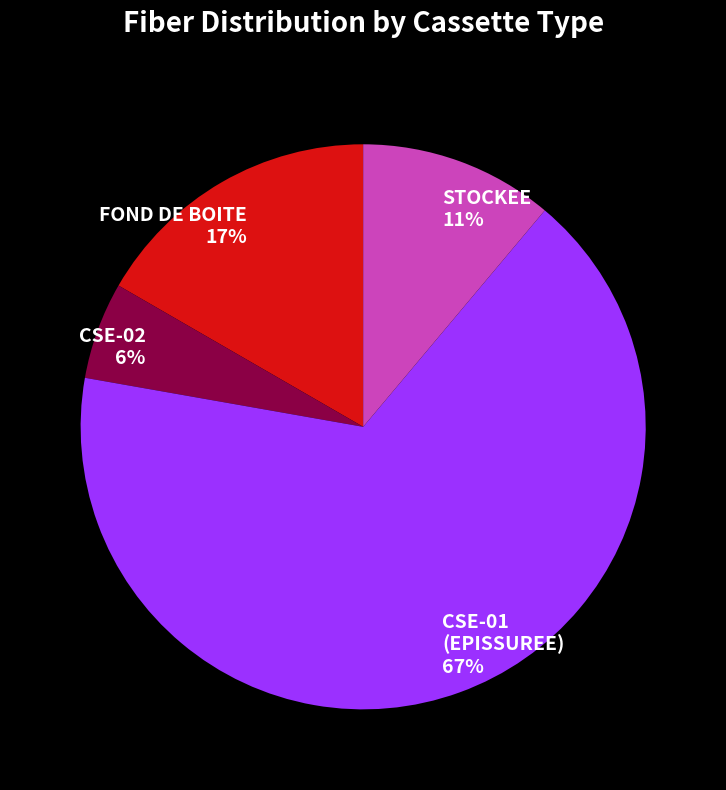

To the nearest percent, what percentage of the pie is FOND DE BOITE?

17%